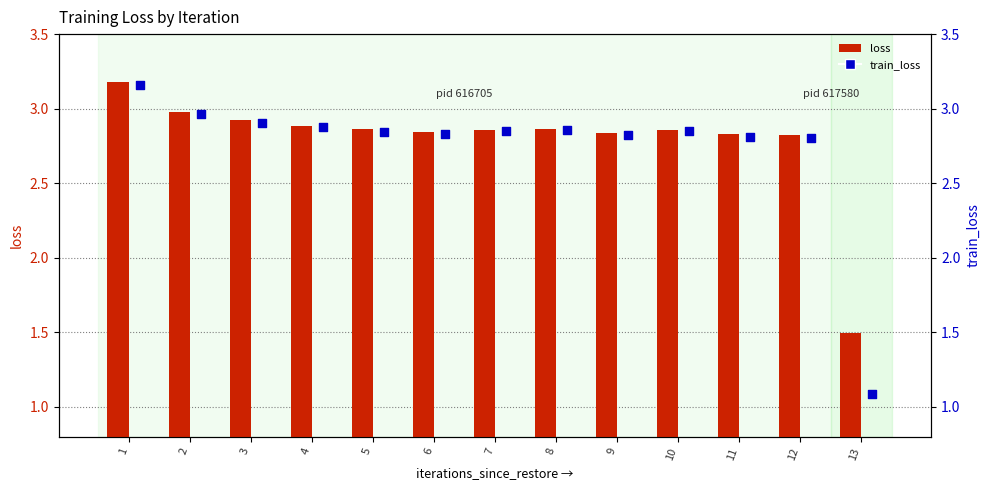

At which category is the sum across all series the highest?

1